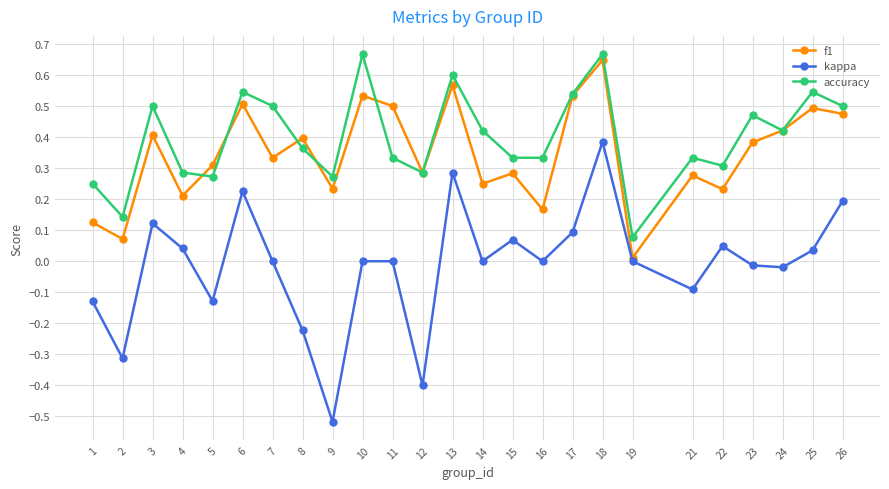

Which category has the highest value in the f1 series?

18